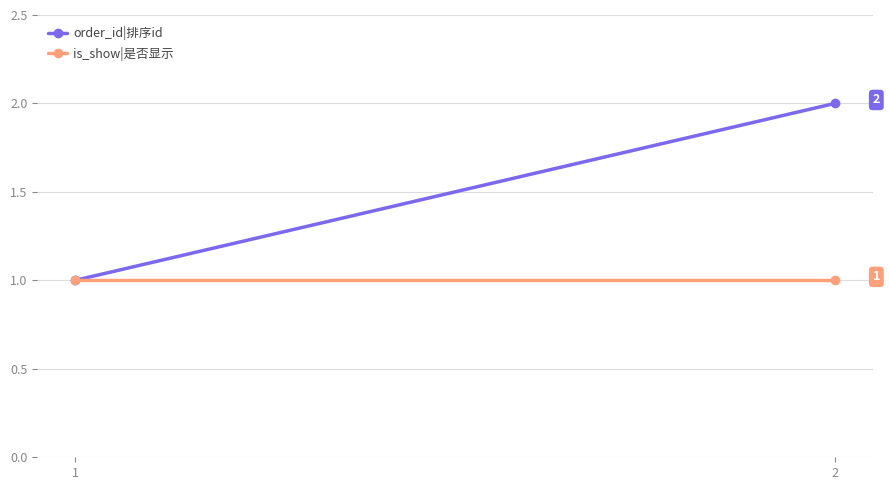

Is it true that order_id|排序id equals 2 at 2?

True